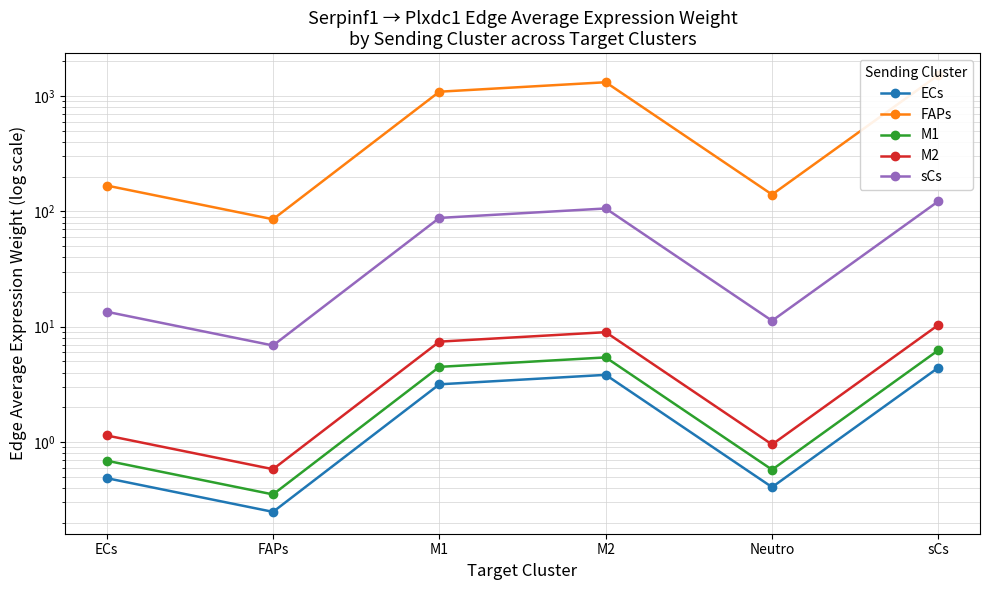

What position from the right is FAPs?

5